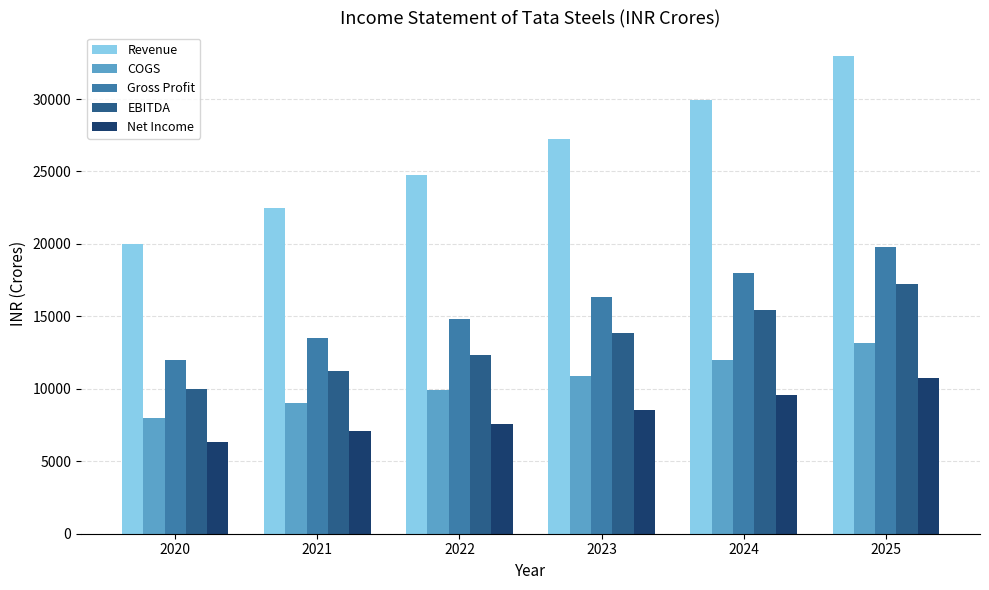

Which series has the largest range (max minus min)?

Revenue